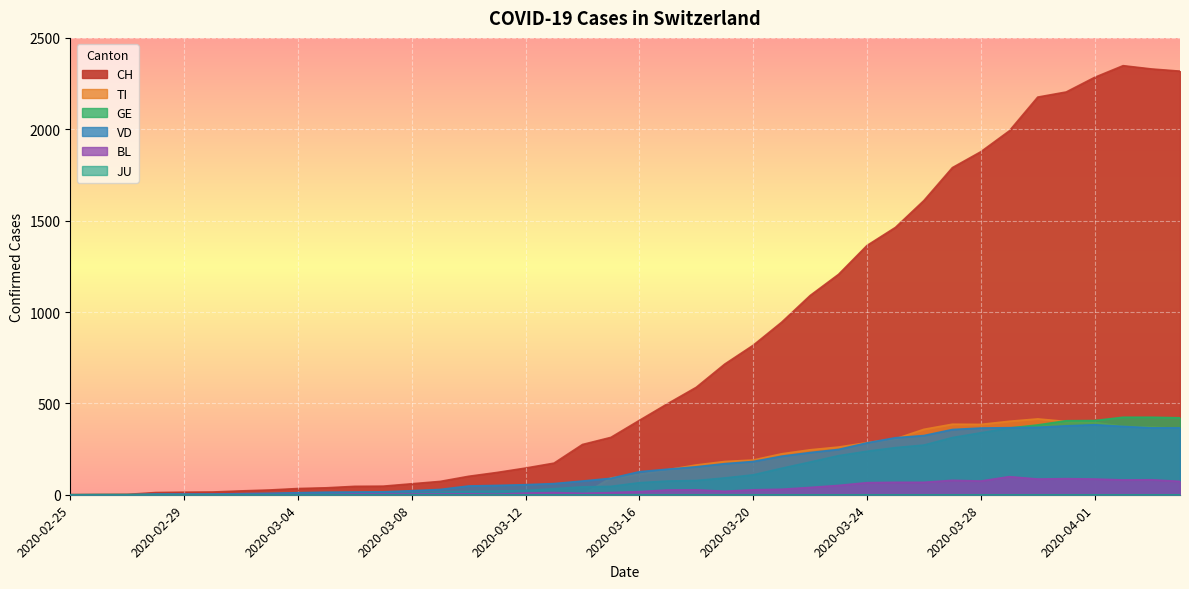

Does the chart display data point markers on the line(s)?

No